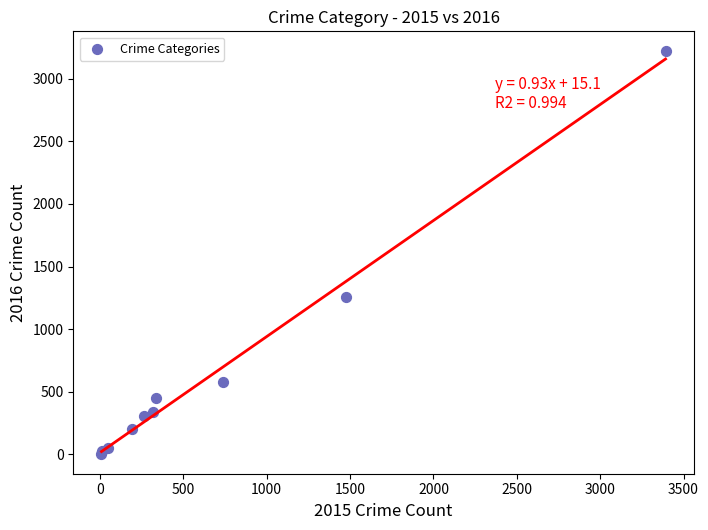

What Y value in the scatter plot is closest to 1612?

1259